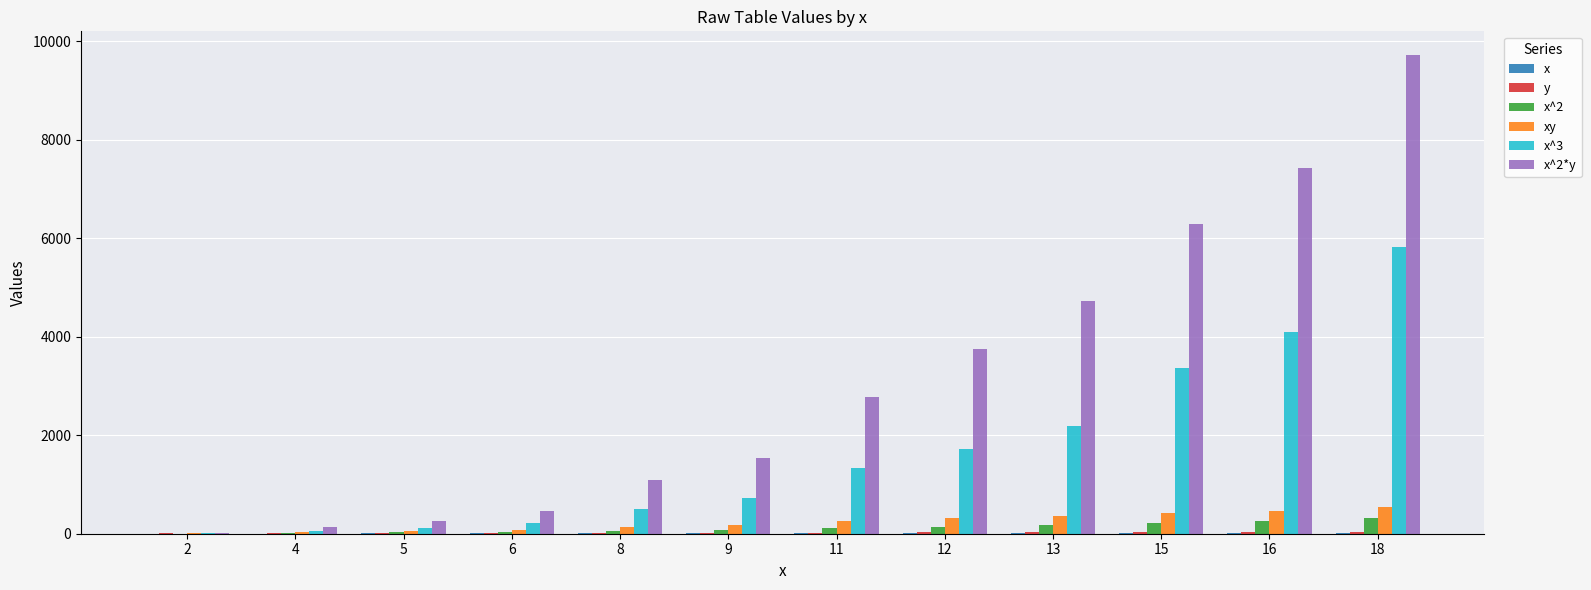

Count the number of data series in this chart.

6